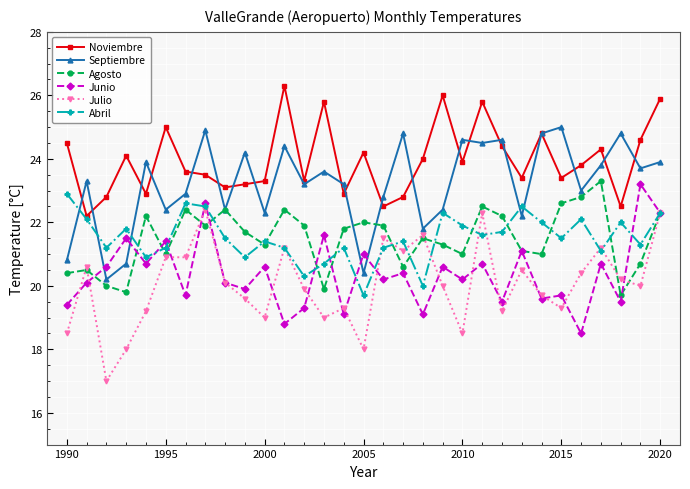

True or false: Junio has more than 1 points higher than both neighbors.

True